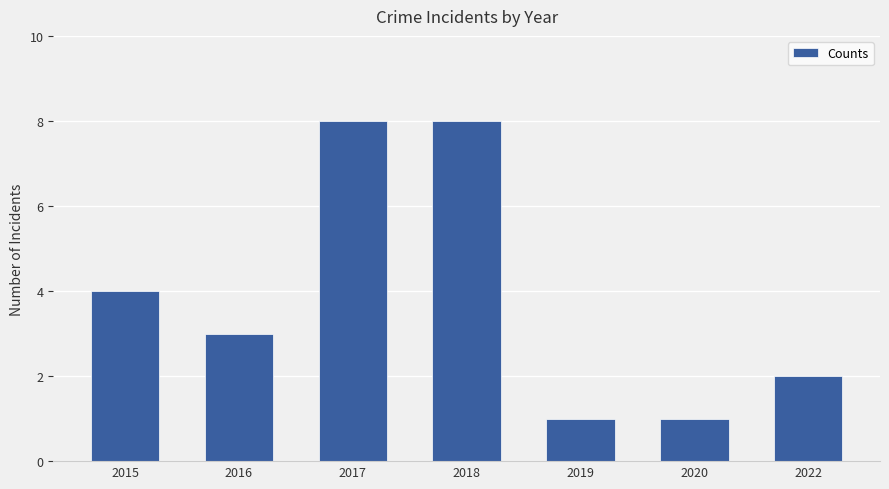

Where does the data first go above 3?

2015